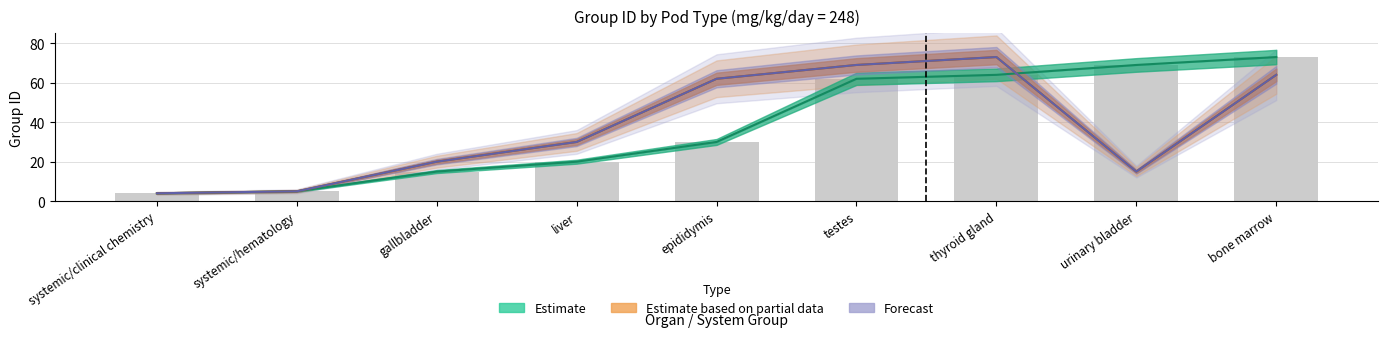

The lel series shows 37 at testes. True or false?

False